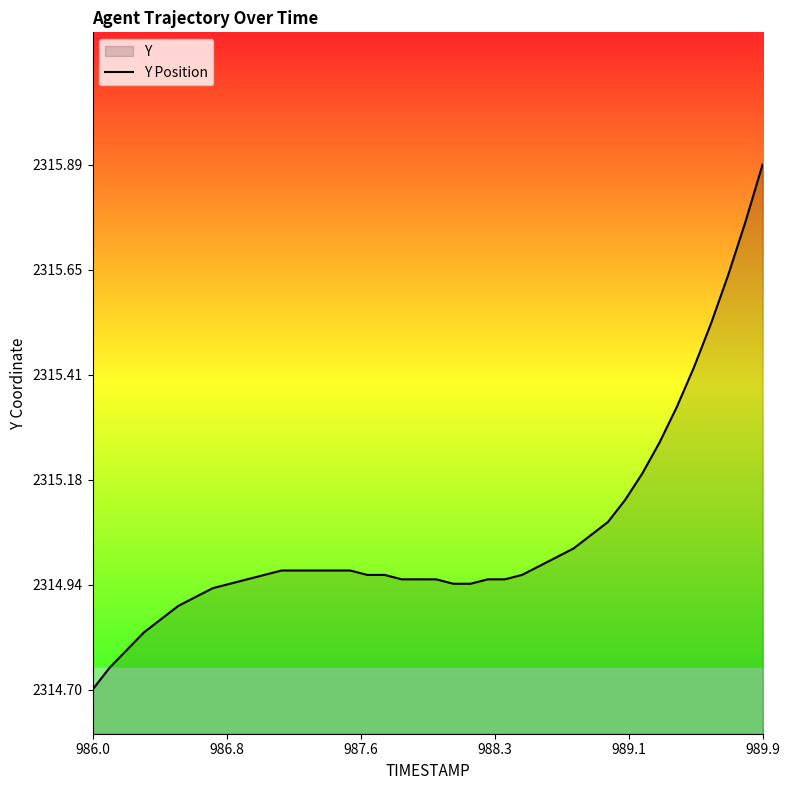

What is the difference between the maximum and minimum values?

1.2